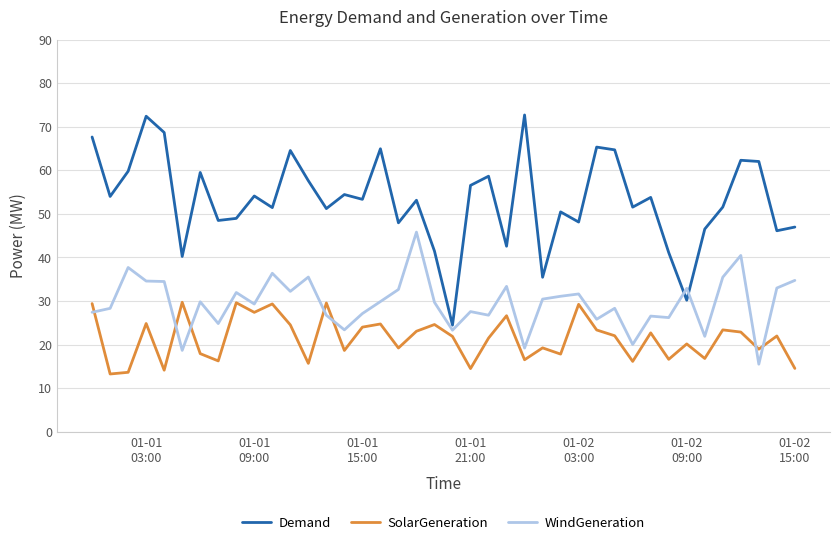

Which series has the widest spread of values?

Demand